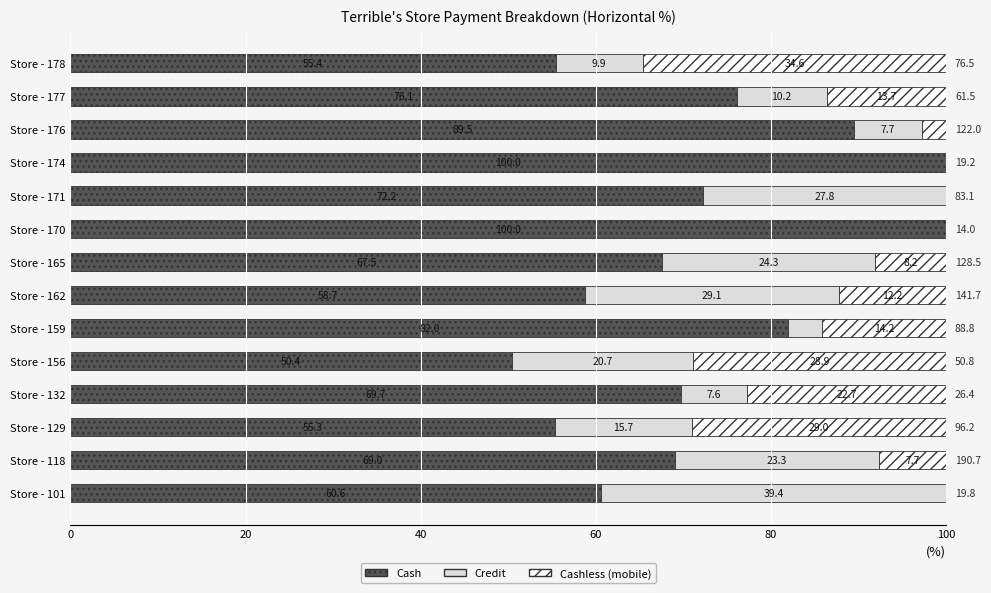

Read the Cash value at Store - 178.

55.4